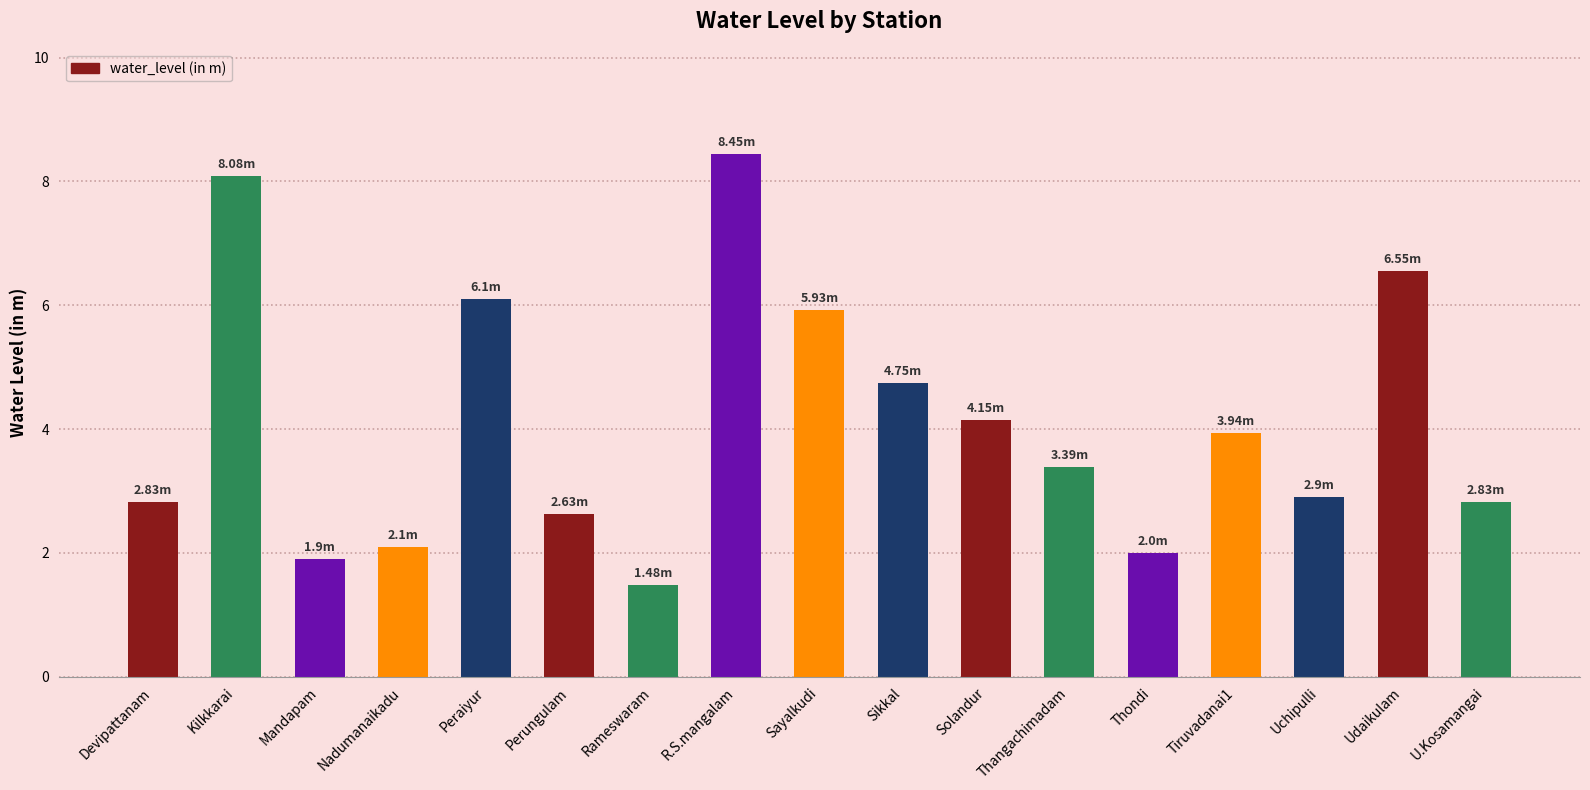

Between Solandur and Sikkal, which is larger?

Sikkal